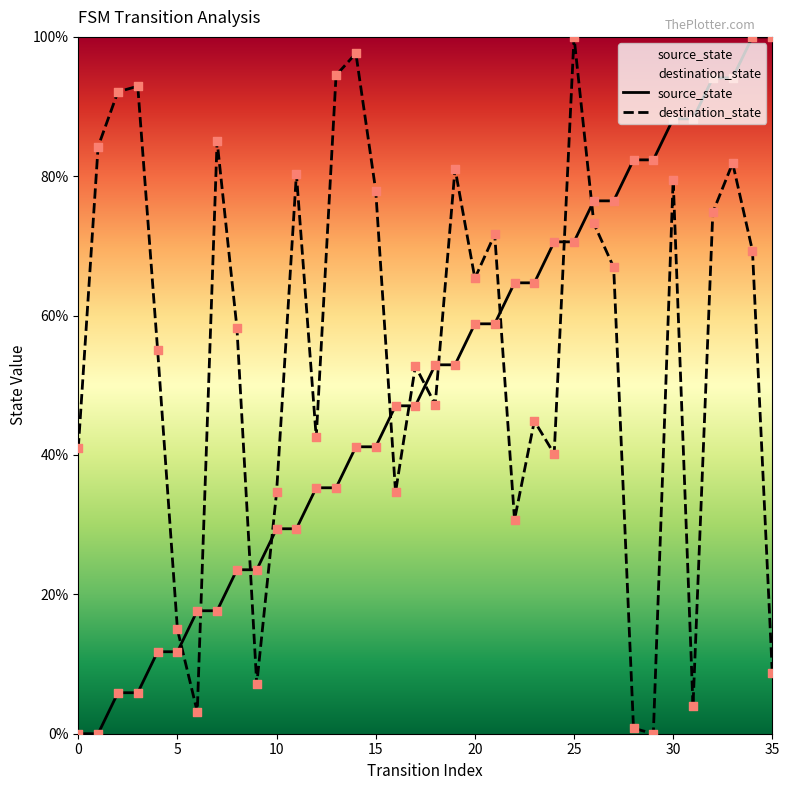

Which series has the largest Y range (max minus min)?

source_state